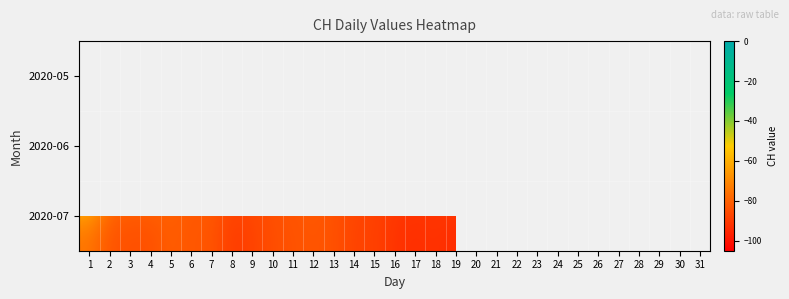

Which has a higher value, 19 or 8?

8